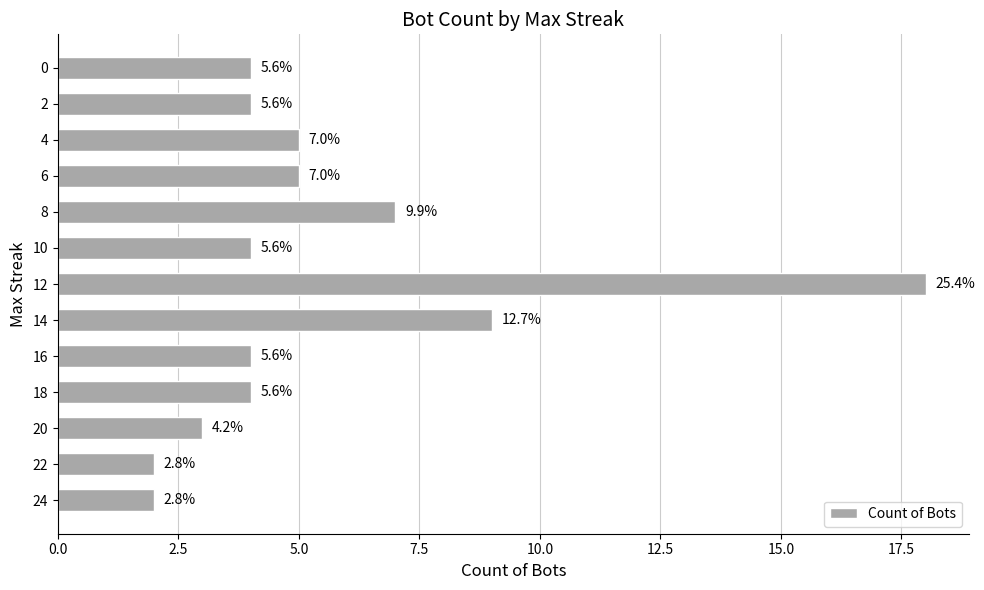

How many bars are there in total?

13